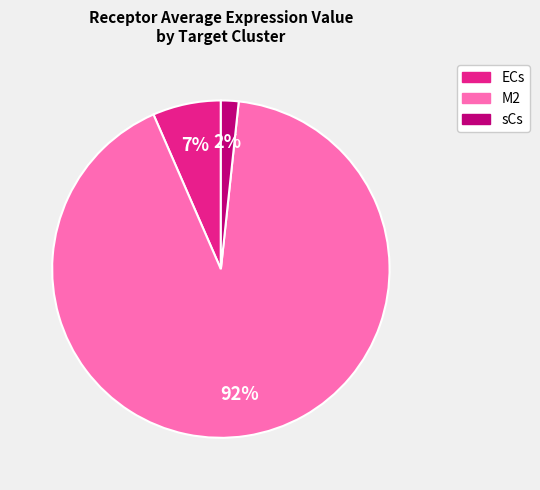

To the nearest percent, what is the average slice percentage?

33%